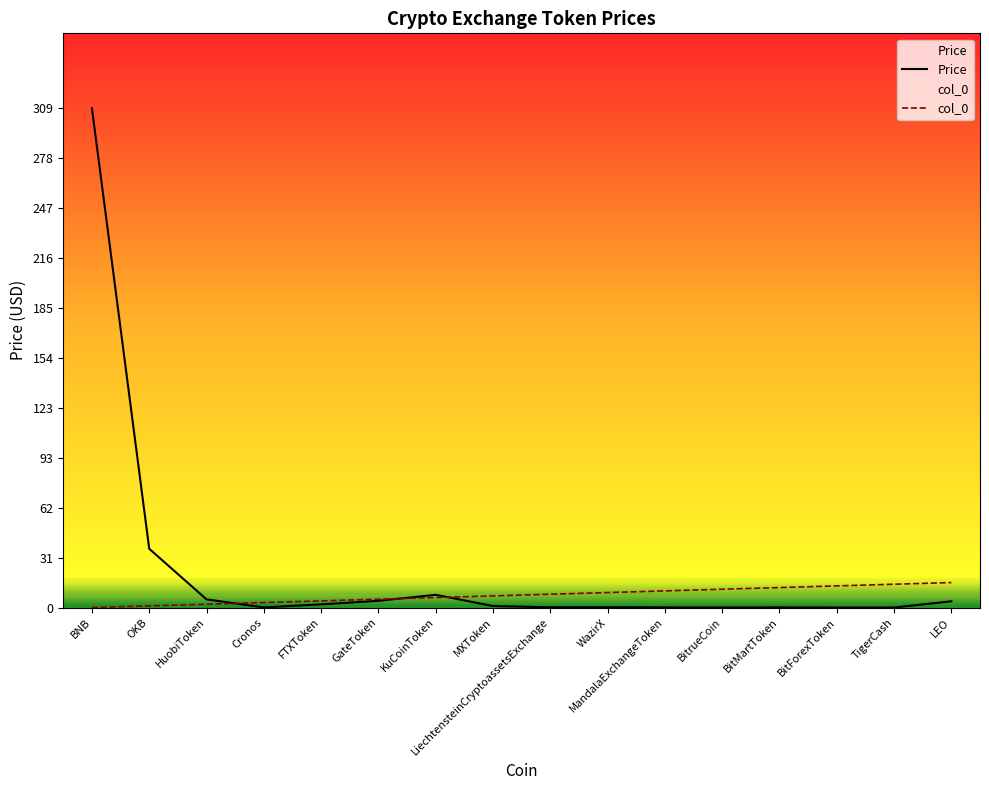

List the labels in order of col_0 value, smallest first.

BNB, OKB, HuobiToken, Cronos, FTXToken, GateToken, KuCoinToken, MXToken, LiechtensteinCryptoassetsExchange, WazirX, MandalaExchangeToken, BitrueCoin, BitMartToken, BitForexToken, TigerCash, LEO